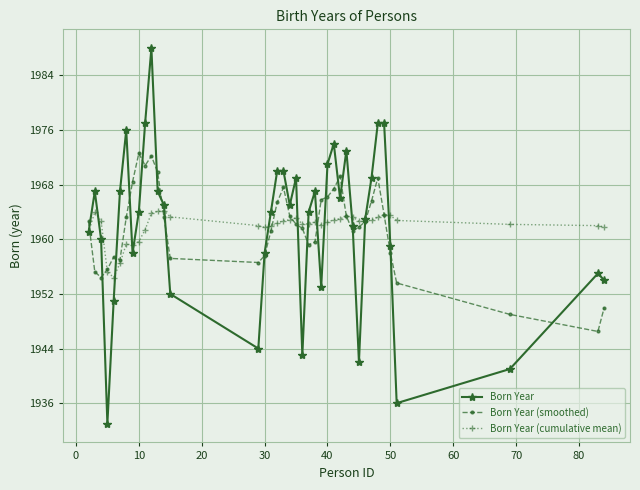

How many lines are shown in the chart?

3